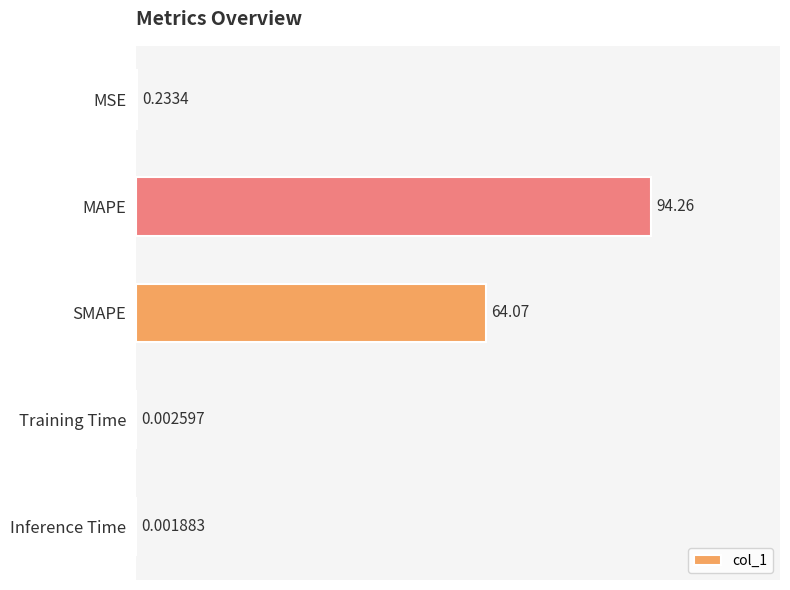

What is the change in value from MSE to MAPE?

+94.0